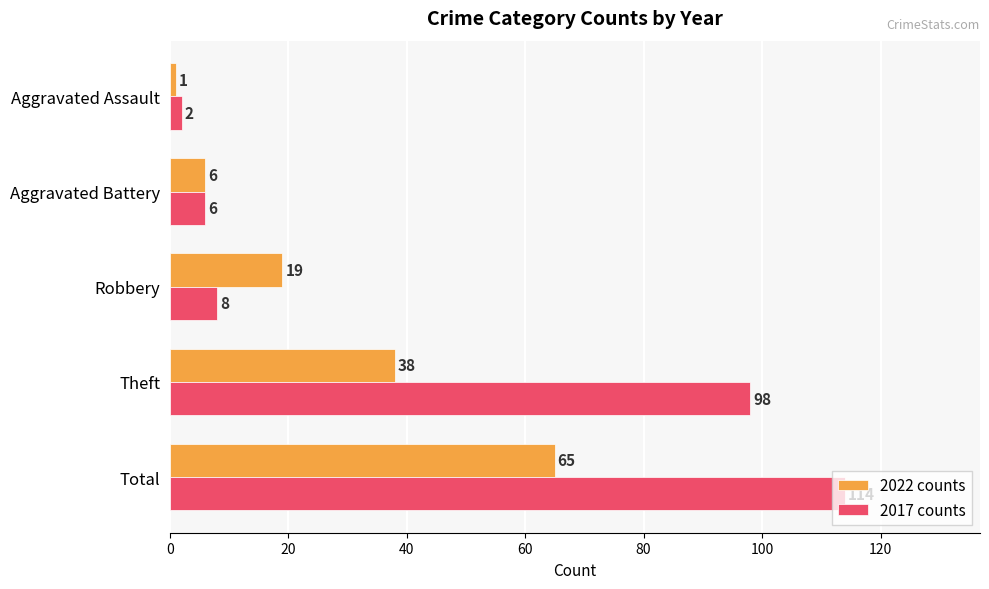

Is it true that 2017 counts equals 6 at Aggravated Battery?

True